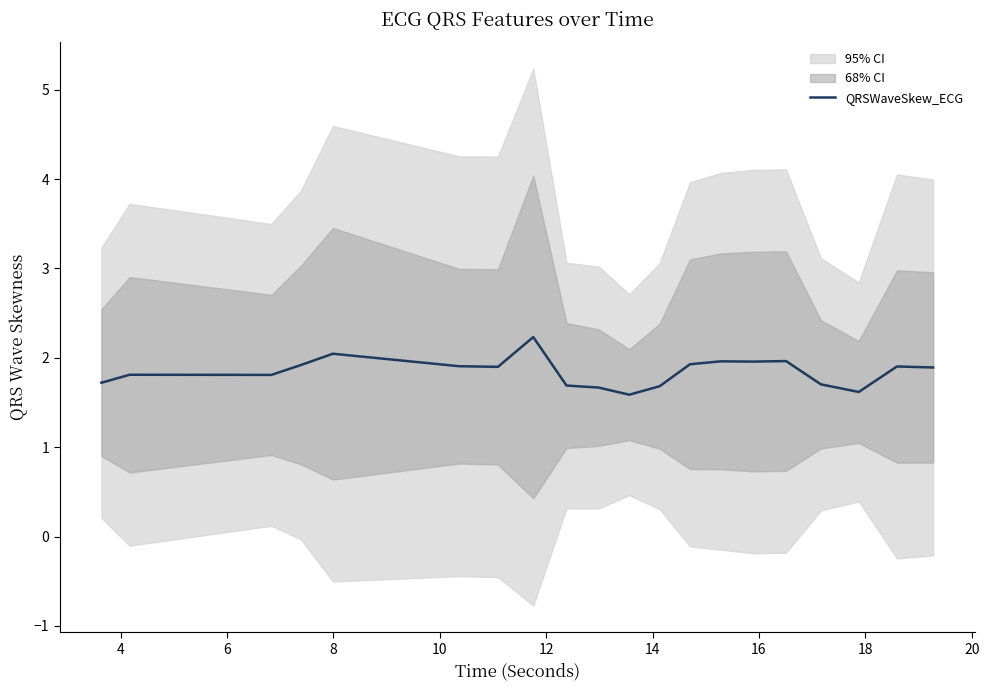

What is the value of the 15th point from the left?

1.9